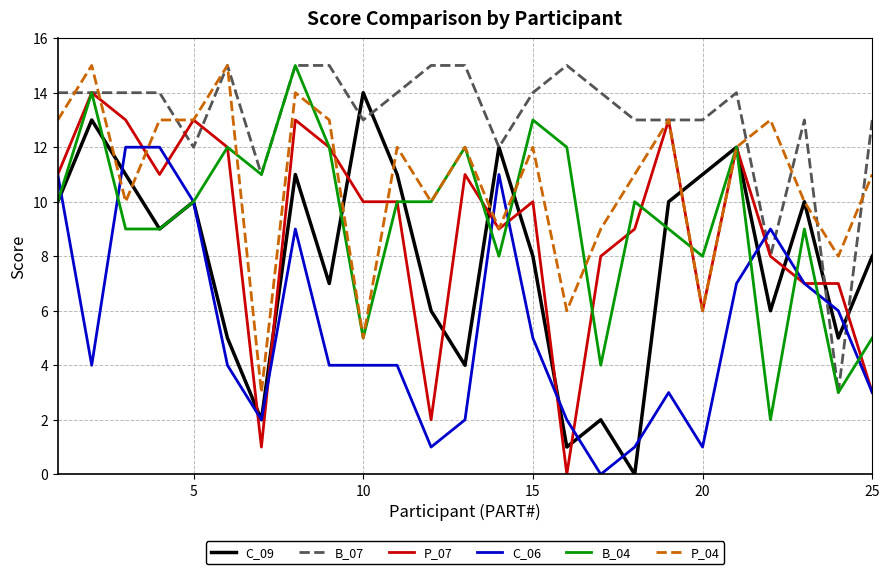

What is the greatest value displayed?

15